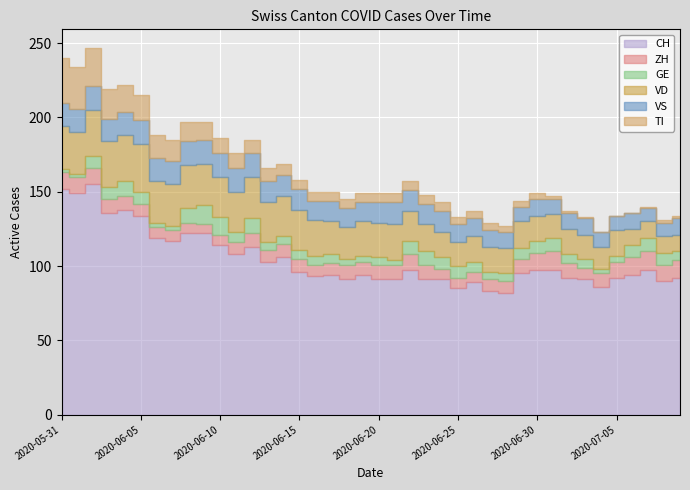

The value of VD at 2020-06-17 is 34. True or false?

False